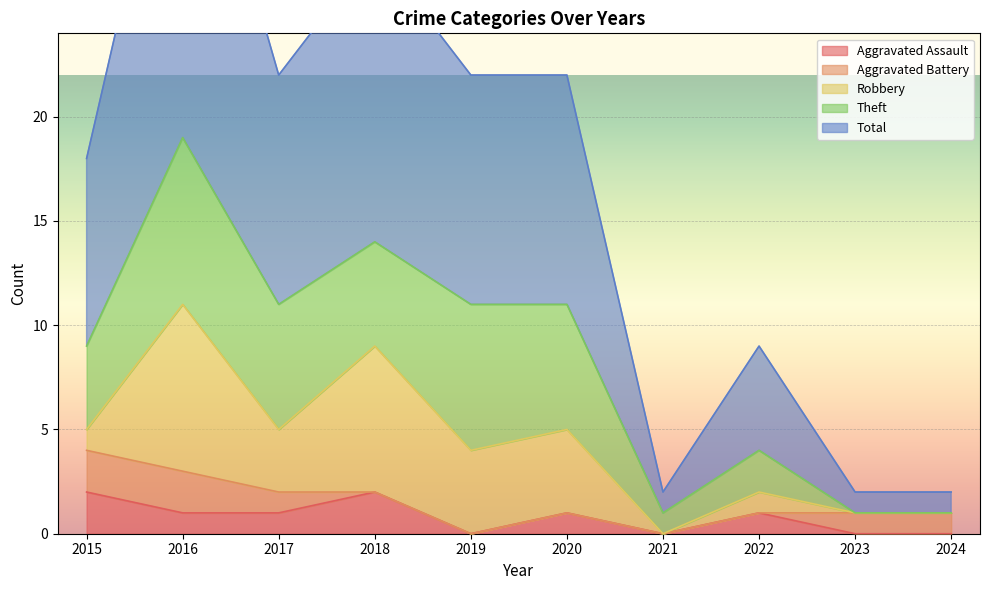

At which label does Total reach its minimum?

2021